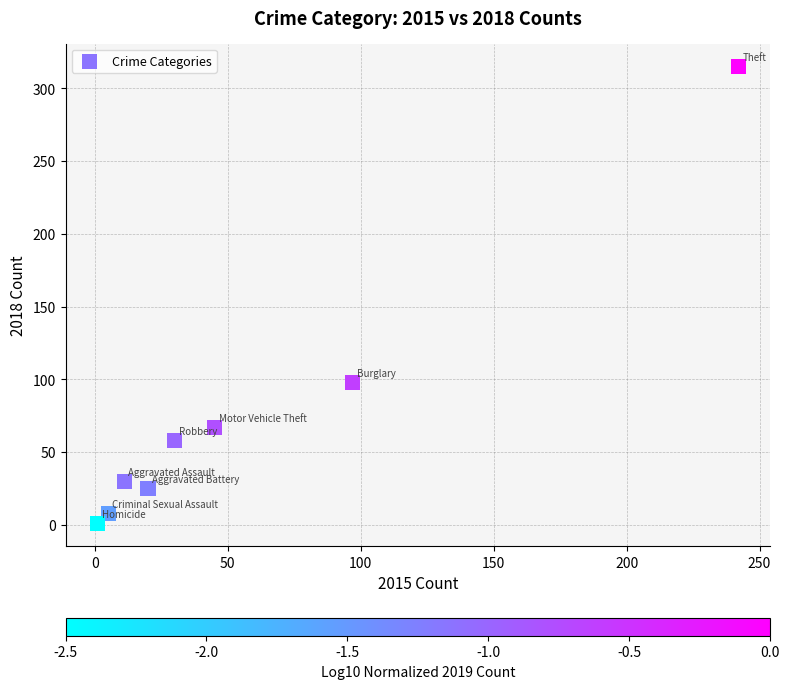

What is the average X value?

56